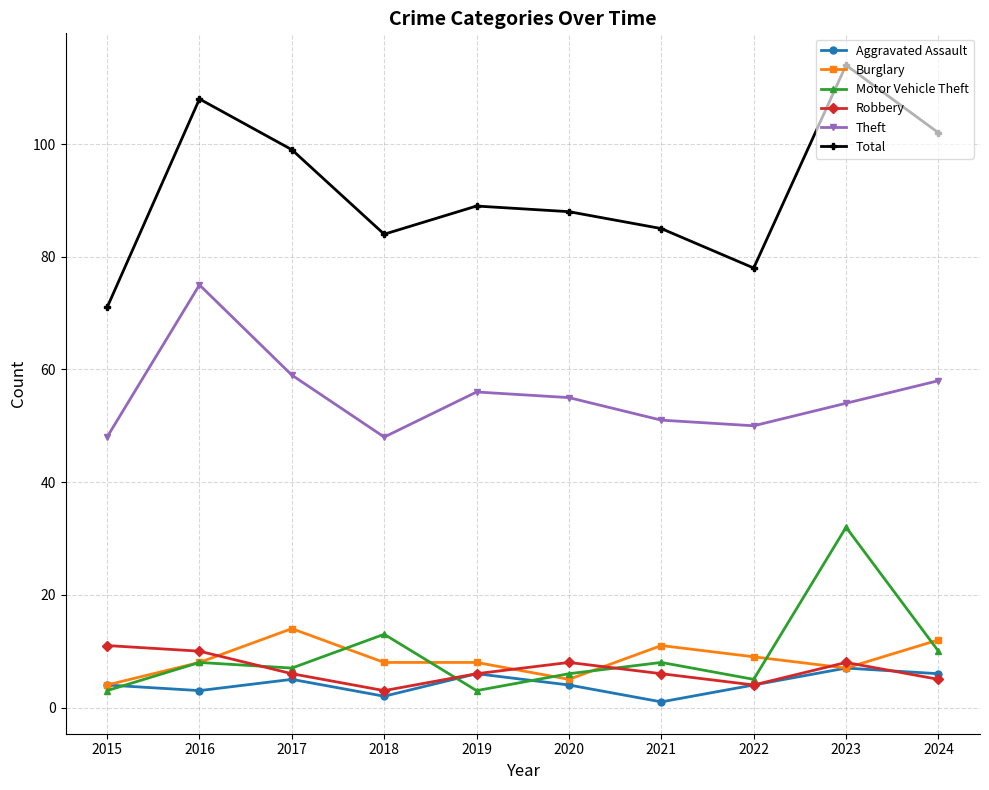

What are all the series names shown in the legend?

Aggravated Assault, Burglary, Motor Vehicle Theft, Robbery, Theft, Total